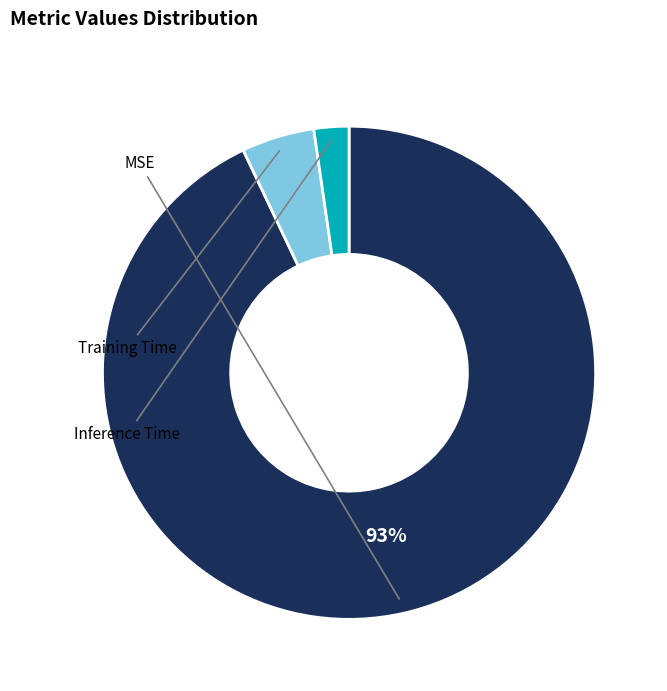

To the nearest percent, what is the average slice percentage?

33%